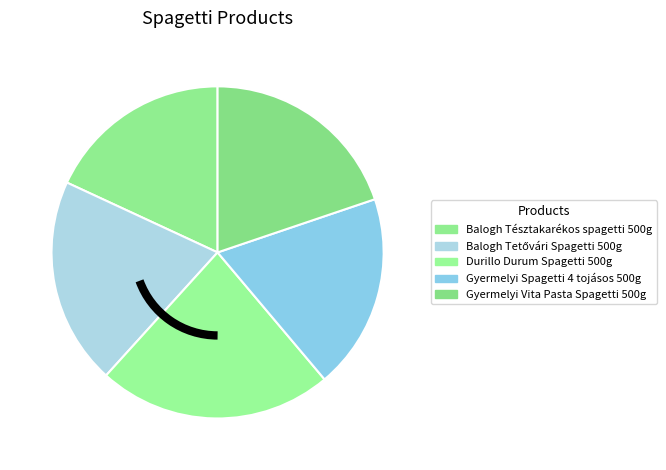

What is the change in value from Durillo Durum Spagetti 500g to Gyermelyi Vita Pasta Spagetti 500g?

-80